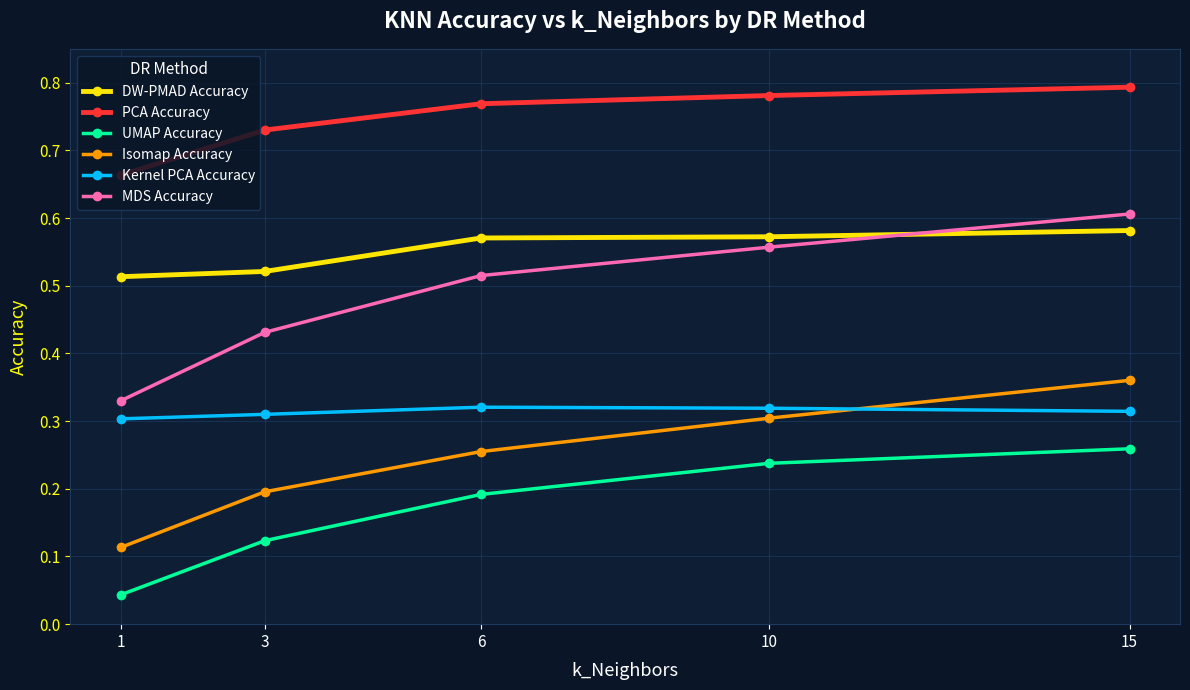

Is the value of Kernel PCA Accuracy at 1 greater than the value of PCA Accuracy at 3?

No